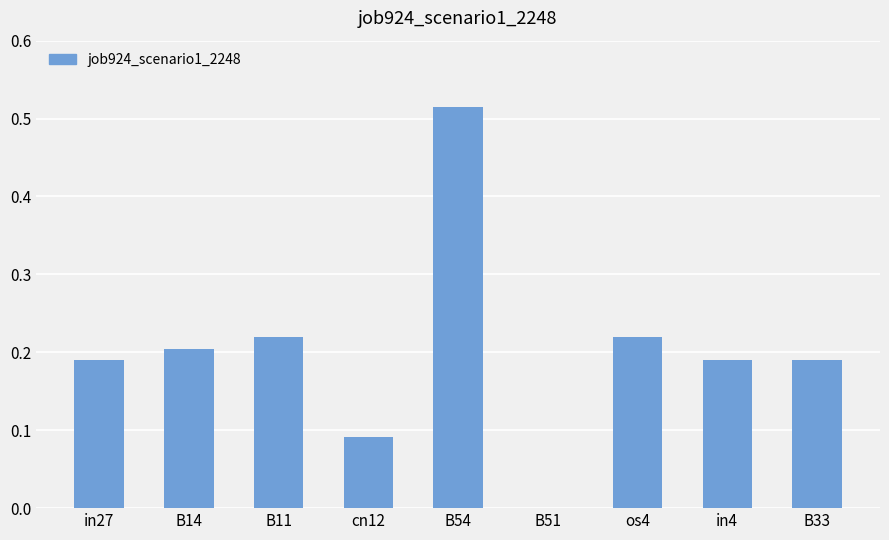

True or false: the data shows 0.4 at B11.

False